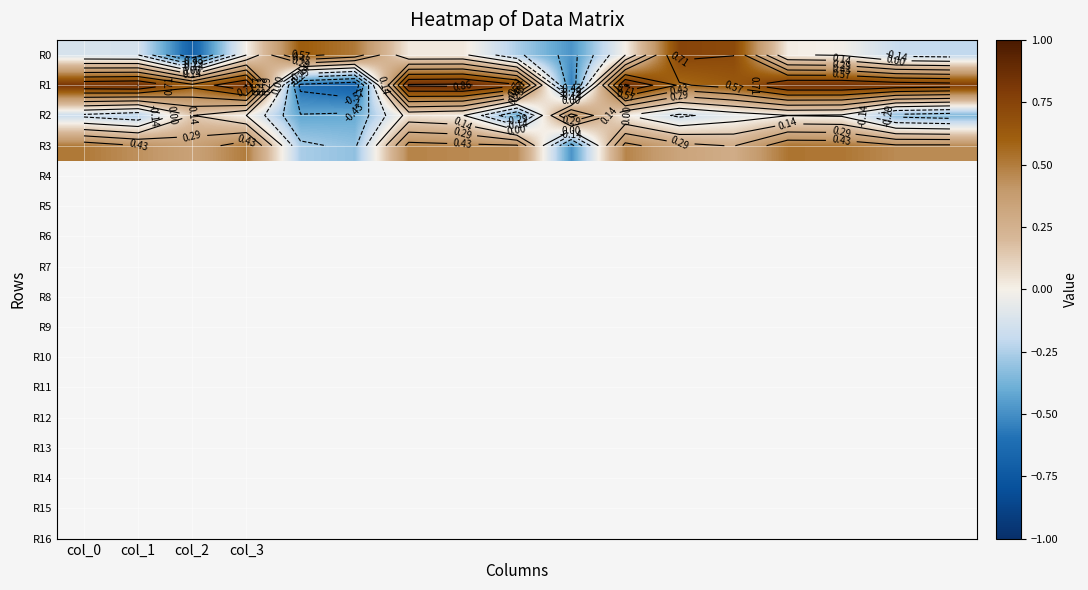

How many series are shown in this chart?

4